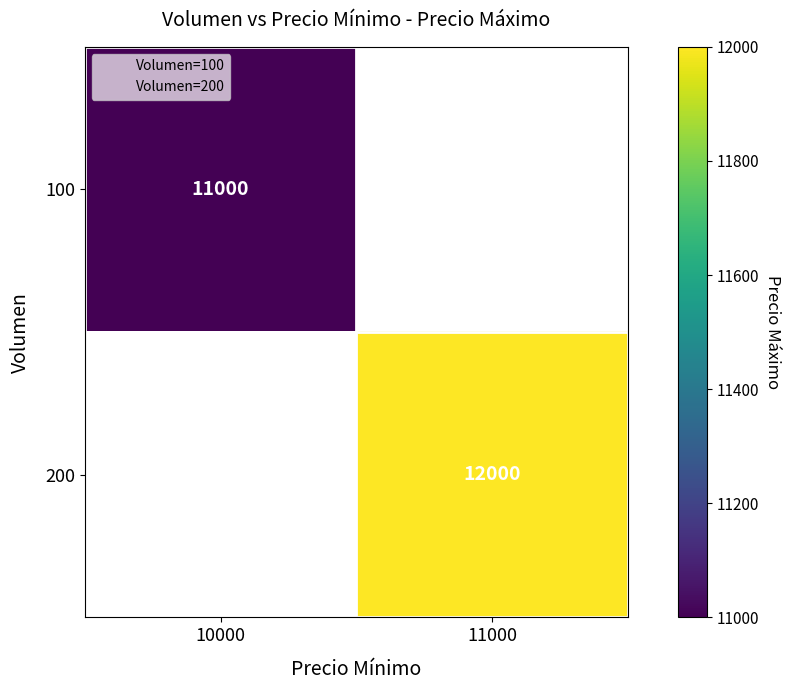

At 11000, list the series in order from smallest to largest.

100, 200